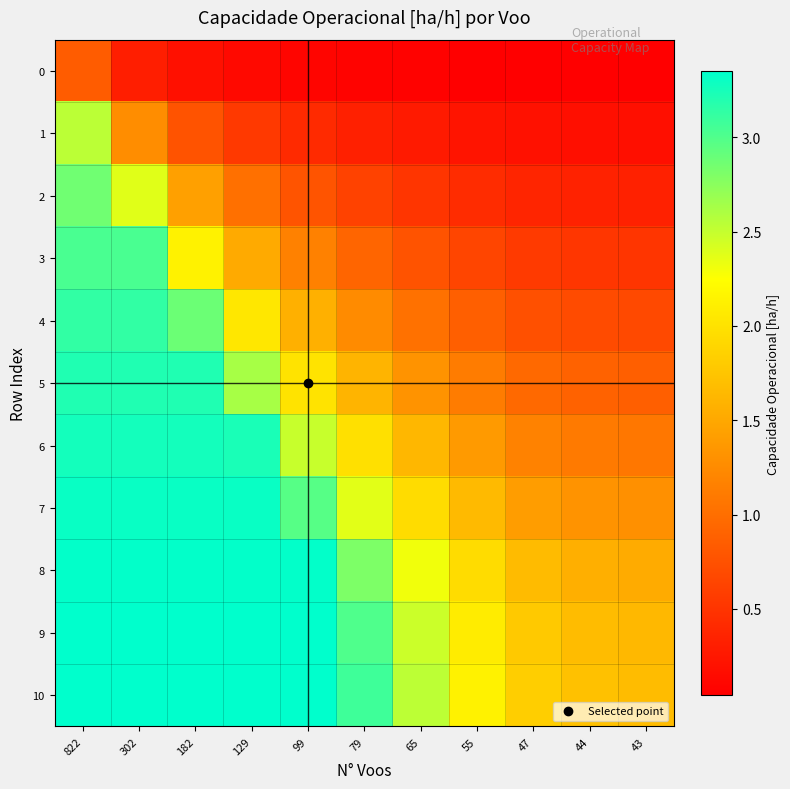

Reading right to left, extract all data points from this chart.

0: 43=0.0	44=0.0	47=0.0	55=0.1	65=0.1	79=0.1	99=0.1	129=0.1	182=0.2	302=0.3	822=0.8
1: 43=0.2	44=0.2	47=0.2	55=0.2	65=0.3	79=0.3	99=0.4	129=0.5	182=0.8	302=1.3	822=2.5
2: 43=0.3	44=0.3	47=0.4	55=0.4	65=0.5	79=0.6	99=0.8	129=1.0	182=1.4	302=2.4	822=2.9
3: 43=0.5	44=0.5	47=0.6	55=0.6	65=0.8	79=0.9	99=1.2	129=1.5	182=2.1	302=3.0	822=3.0
4: 43=0.7	44=0.7	47=0.7	55=0.9	65=1.0	79=1.3	99=1.6	129=2.0	182=2.9	302=3.1	822=3.1
5: 43=0.9	44=0.9	47=1.0	55=1.1	65=1.3	79=1.6	99=2.0	129=2.6	182=3.2	302=3.2	822=3.2
6: 43=1.1	44=1.1	47=1.2	55=1.4	65=1.6	79=2.0	99=2.5	129=3.2	182=3.3	302=3.3	822=3.3
7: 43=1.3	44=1.3	47=1.4	55=1.7	65=2.0	79=2.4	99=3.0	129=3.3	182=3.3	302=3.3	822=3.3
8: 43=1.5	44=1.6	47=1.7	55=2.0	65=2.3	79=2.8	99=3.3	129=3.3	182=3.3	302=3.3	822=3.3
9: 43=1.6	44=1.7	47=1.8	55=2.1	65=2.5	79=3.0	99=3.3	129=3.3	182=3.3	302=3.3	822=3.3
10: 43=1.7	44=1.7	47=1.8	55=2.1	65=2.5	79=3.1	99=3.4	129=3.4	182=3.4	302=3.4	822=3.4